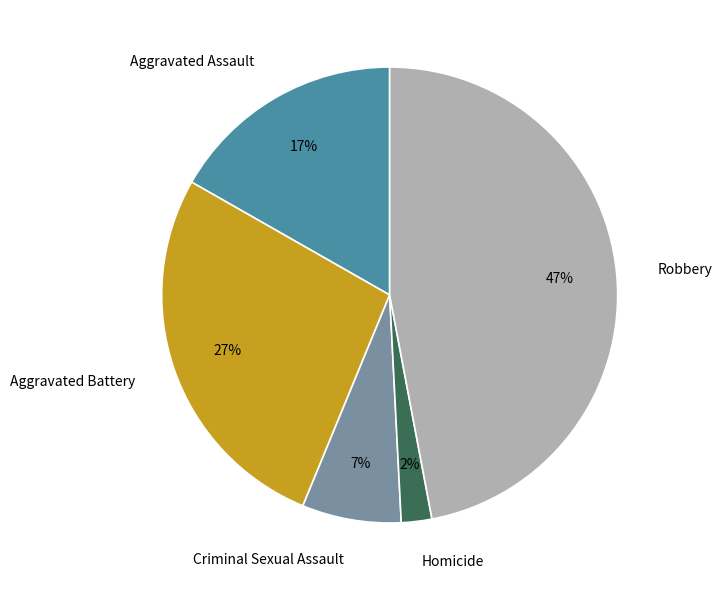

How many segments does this pie chart have?

5